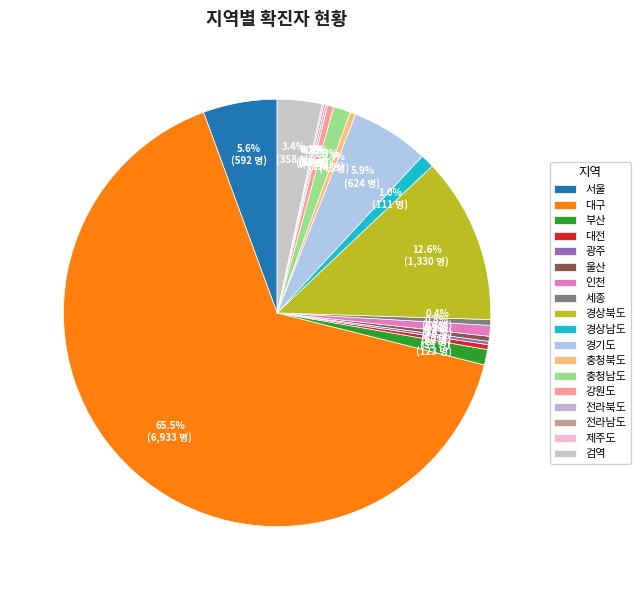

To the nearest percent, what is the difference between the 전라남도 and 충청남도 slice percentages?

1%